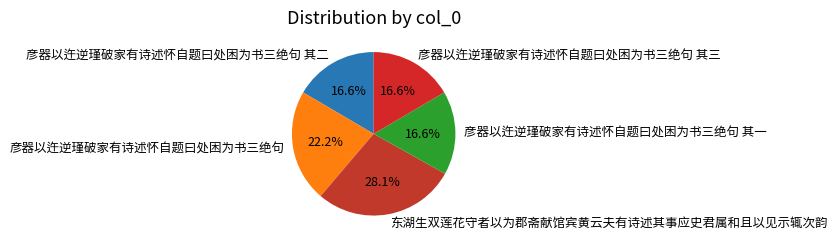

What is the total percentage of 彦器以迕逆瑾破家有诗述怀自题曰处困为书三绝句 and 彦器以迕逆瑾破家有诗述怀自题曰处困为书三绝句 其一?

38.8%